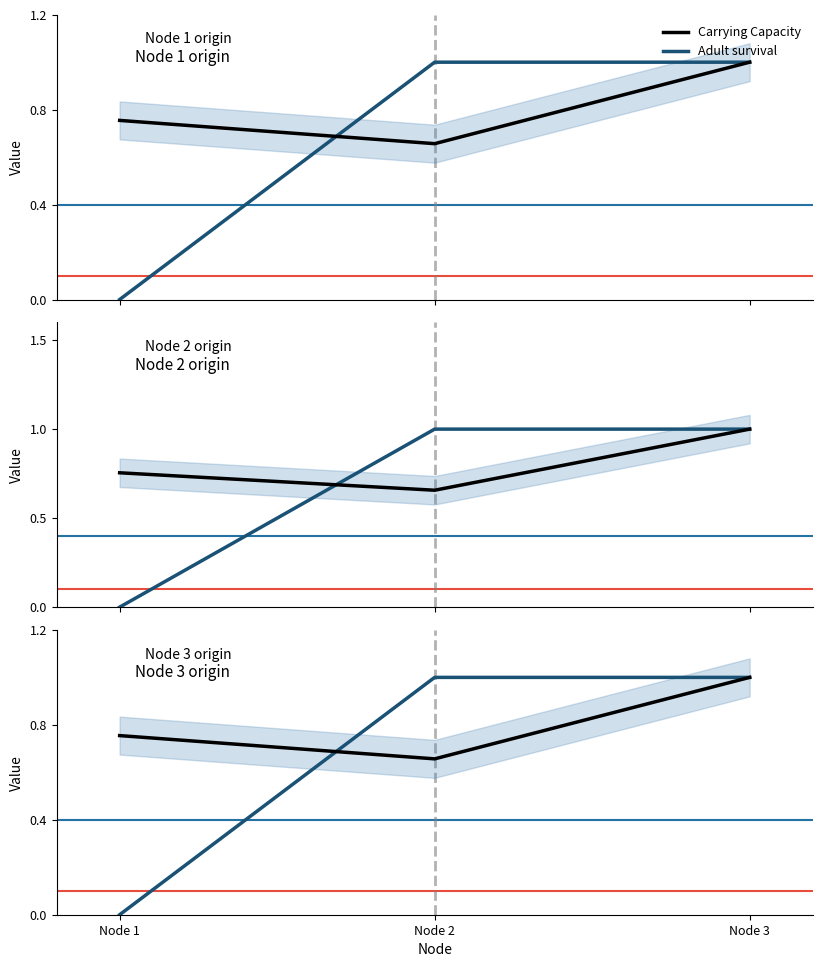

Where is Carrying Capacity nearest to the value 0?

Node 2